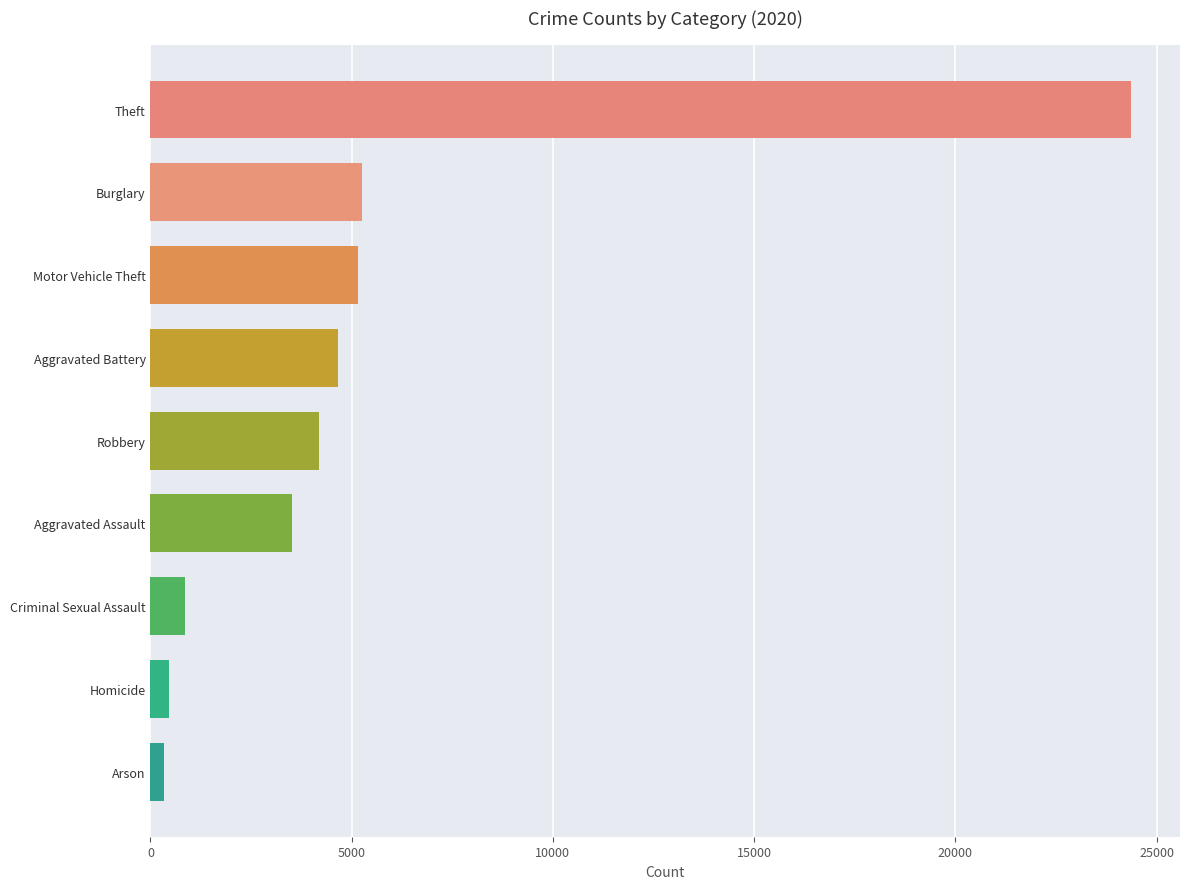

What is the sum of all values?

48777